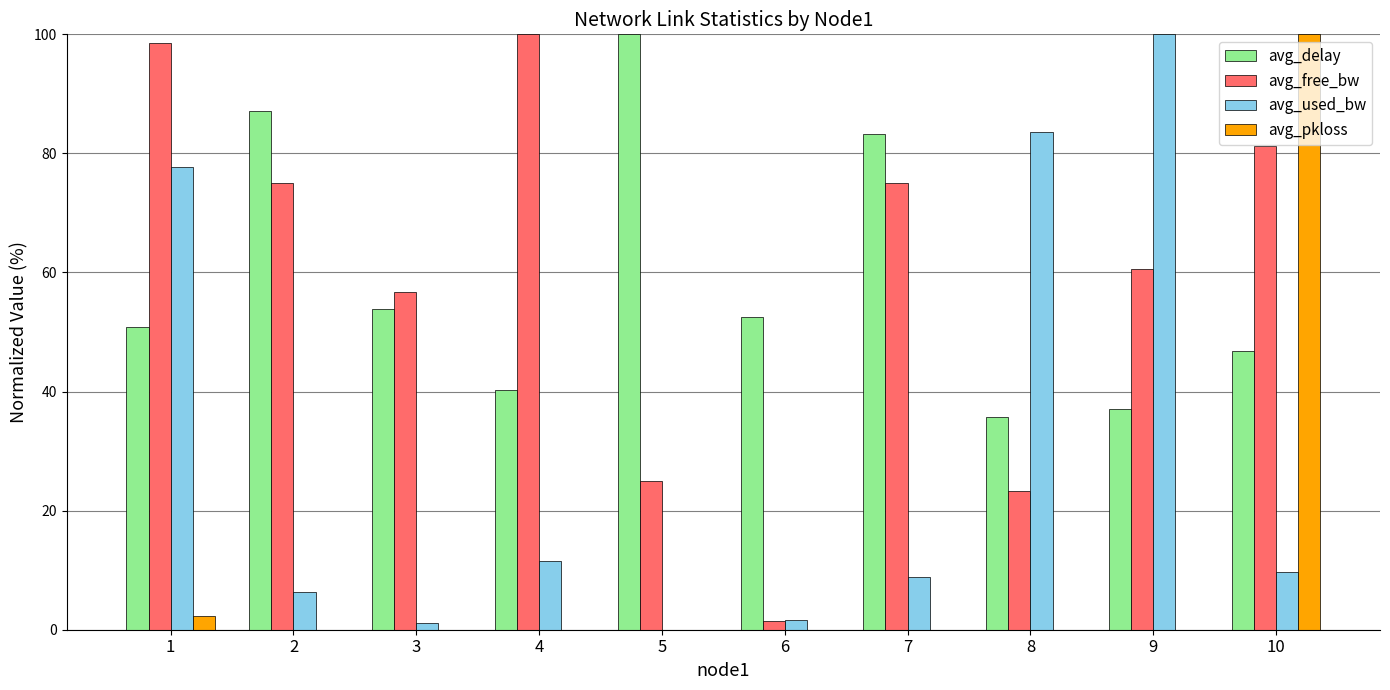

What are all the series names shown in the legend?

avg_delay, avg_free_bw, avg_used_bw, avg_pkloss